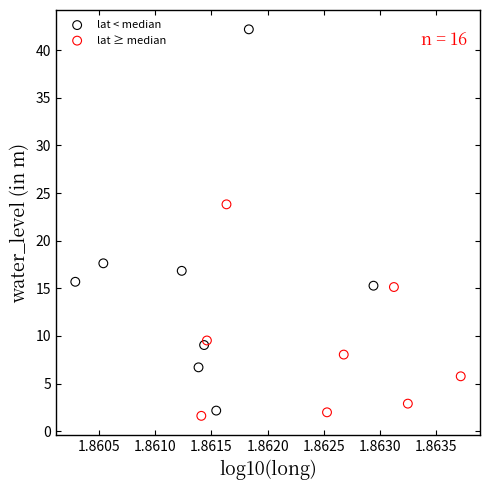

Which series reaches the maximum Y coordinate?

lat < median